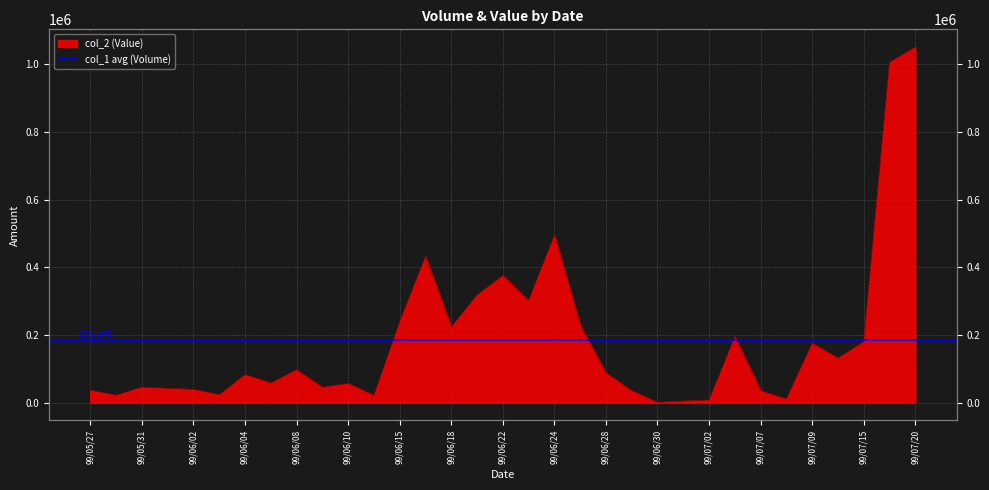

The value at 99/06/15 is 62310. True or false?

False